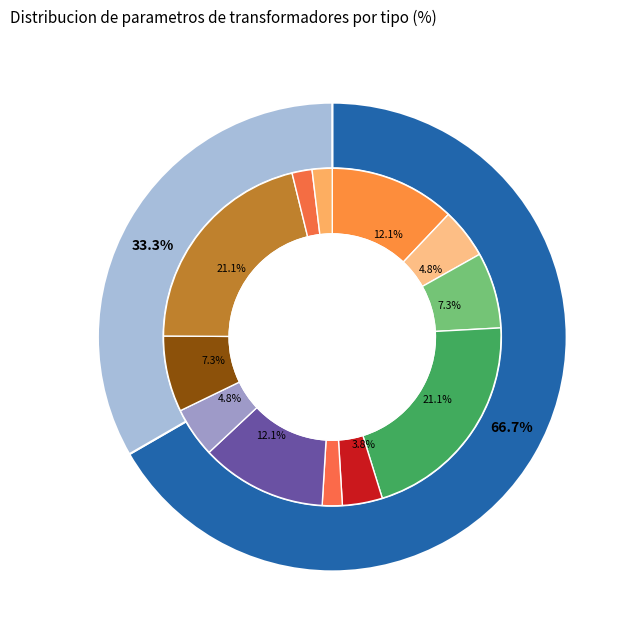

To the nearest percent, what portion does 63/25/38 MVA 110/10/10 kV represent?

33%